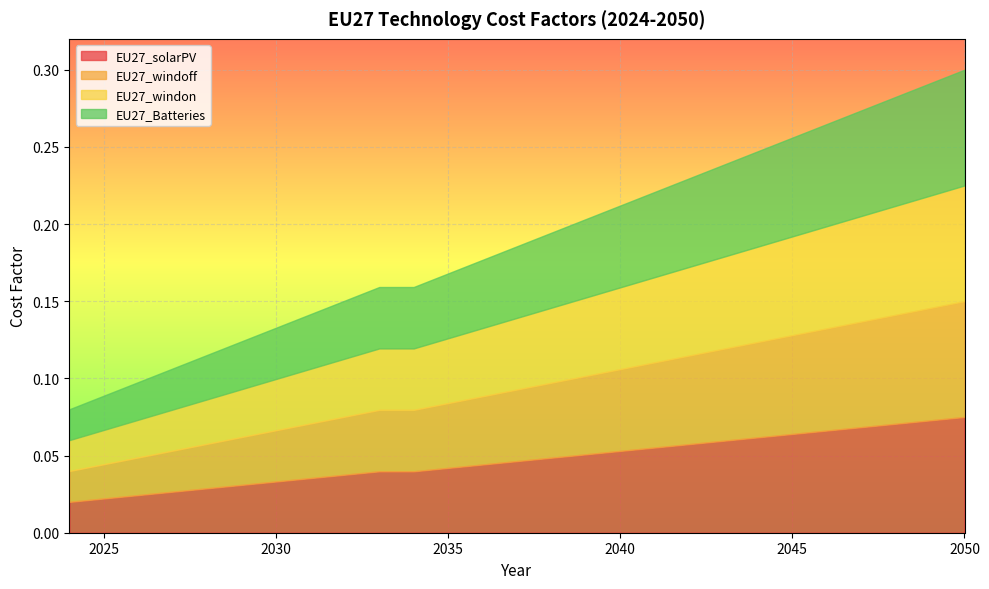

What are all the series names shown in the legend?

EU27_solarPV, EU27_windoff, EU27_windon, EU27_Batteries